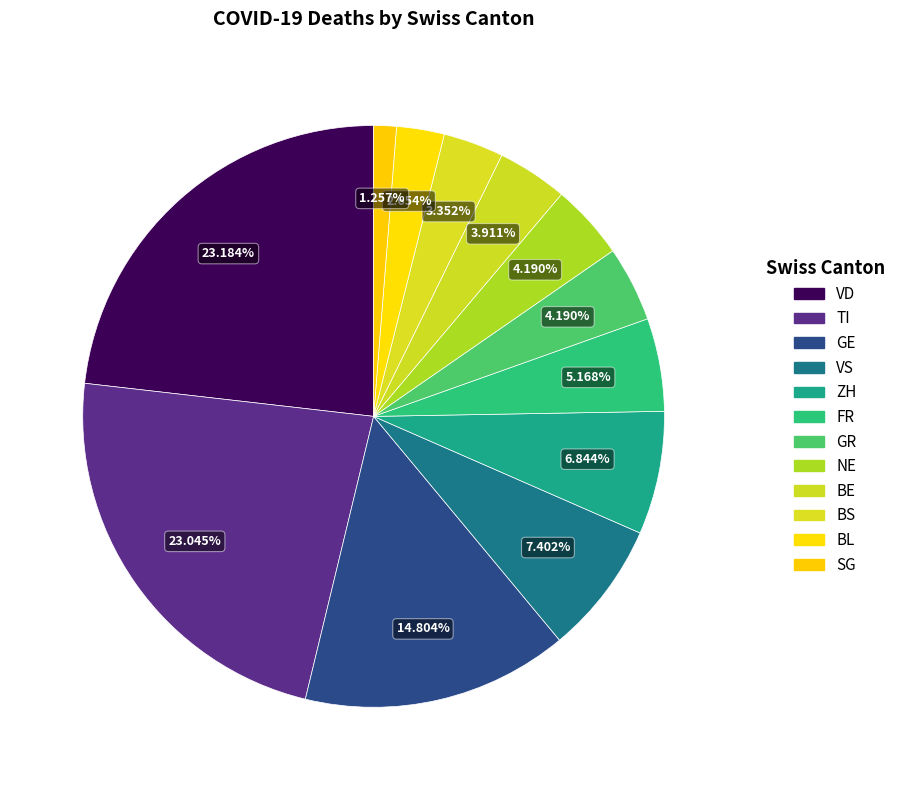

How many slices are in this pie chart?

12